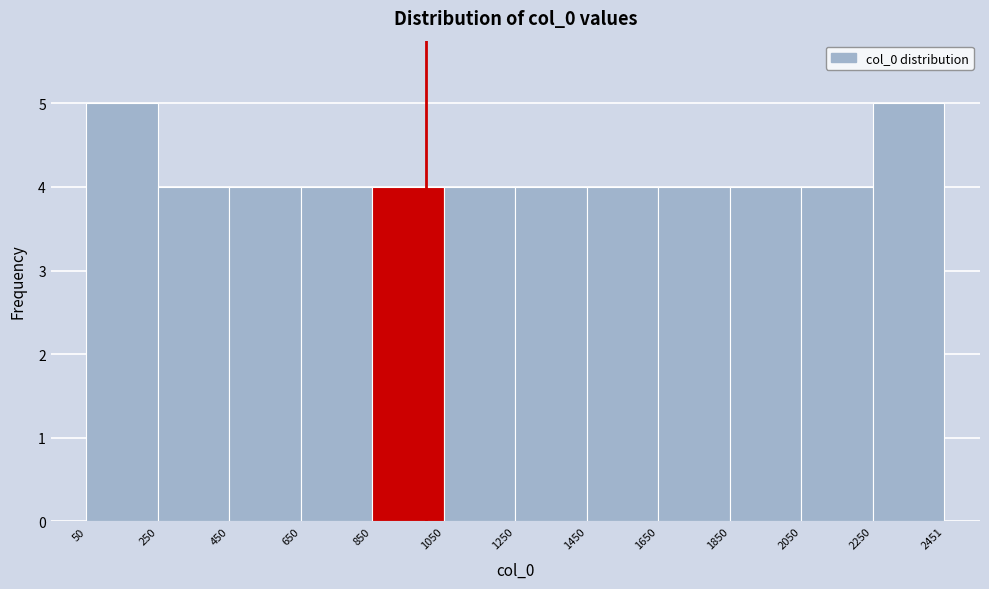

What is the height of the bar covering 2050 to 2250 on the x-axis? The values are not printed on the chart, so give them approximately, as read against the axis.

4